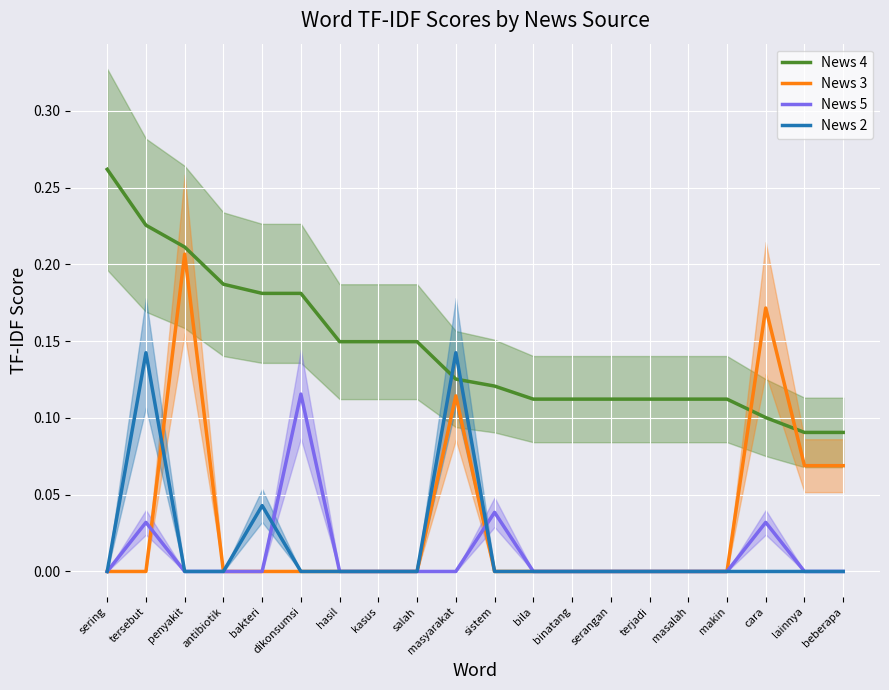

What is the label of the 15th point from the left?

terjadi